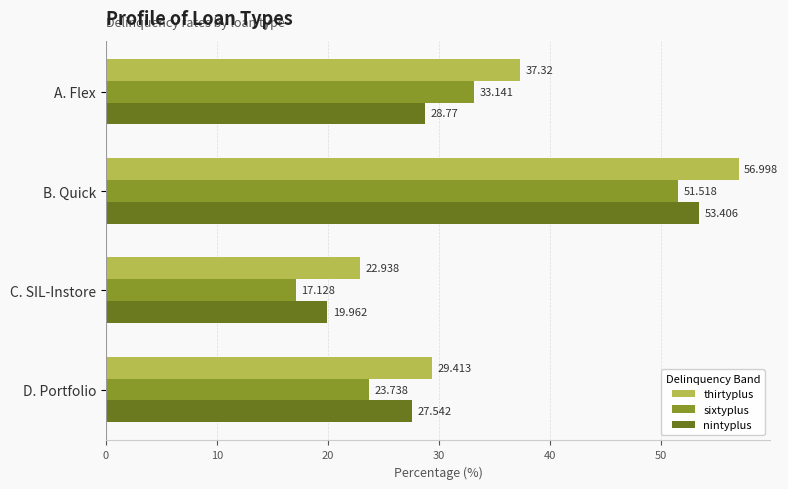

Rank the categories by sixtyplus value from highest to lowest.

B. Quick, A. Flex, D. Portfolio, C. SIL-Instore